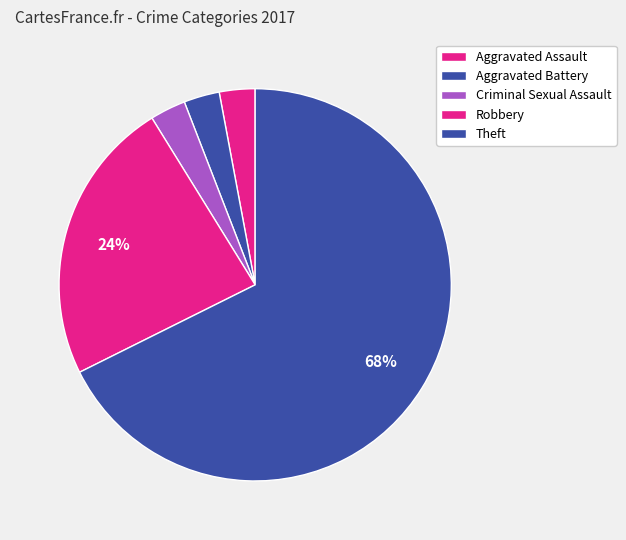

Is there any slice that represents more than half of the pie?

Yes